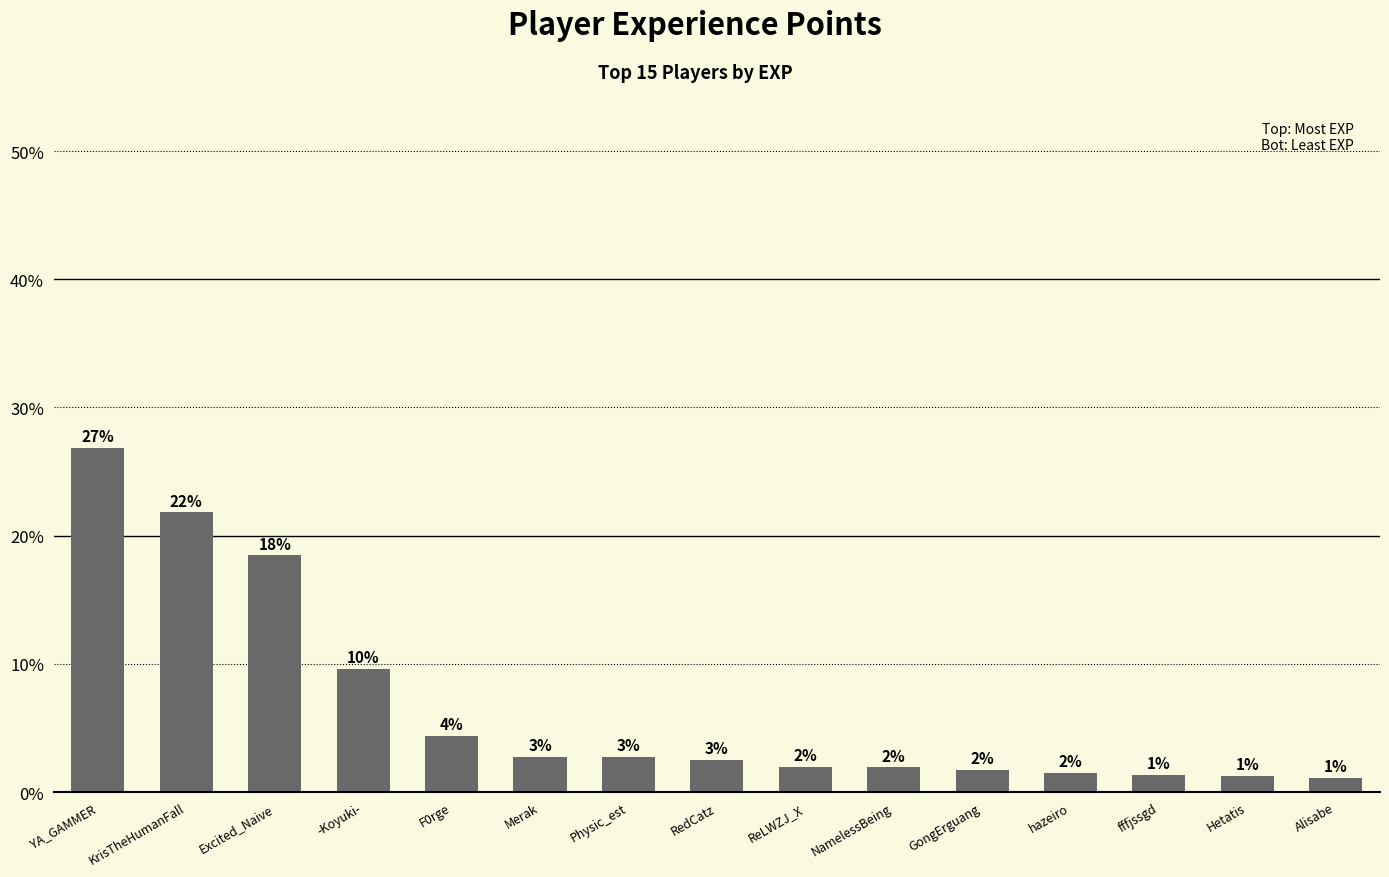

Which label corresponds to the smallest value in the chart?

Alisabe